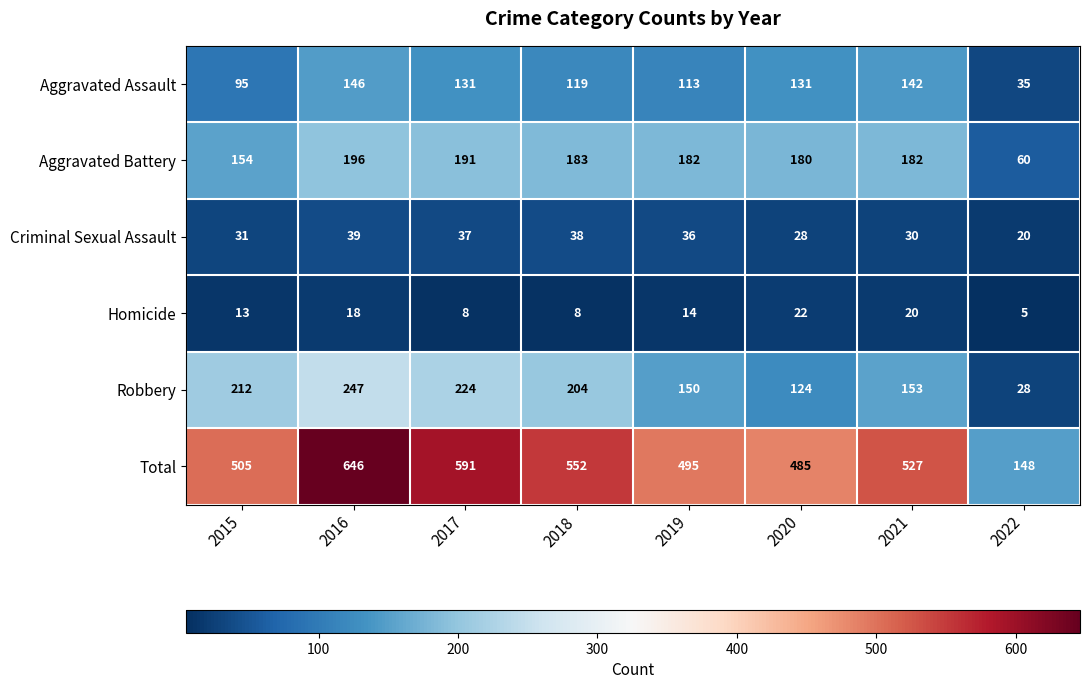

Which series has the widest spread of values?

Total